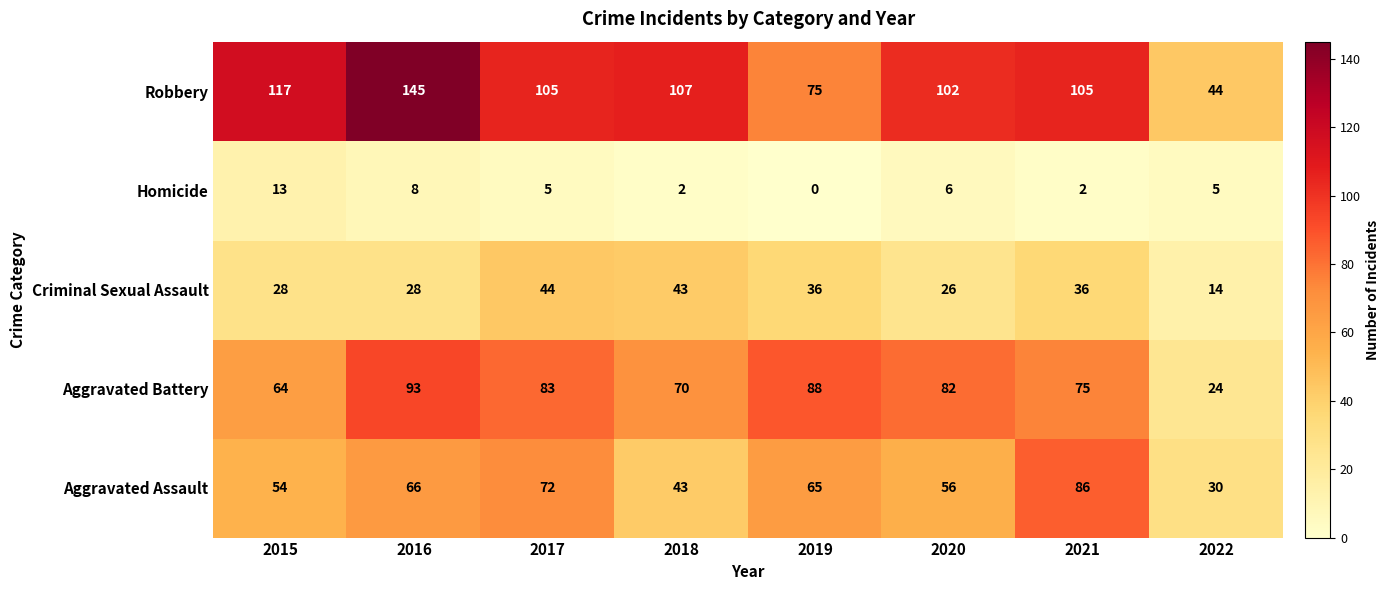

How many data points in Criminal Sexual Assault are less than 36?

4